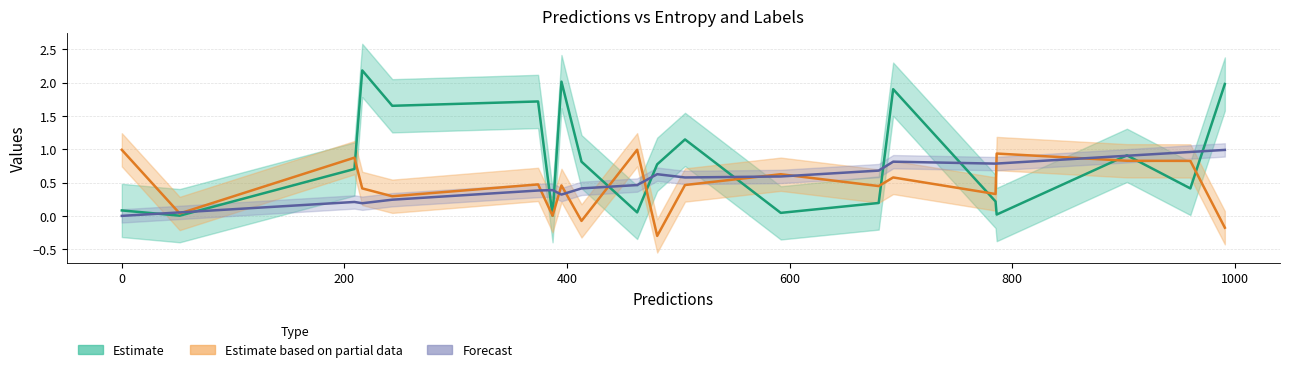

The value of Forecast at 13 is 0.4. True or false?

False